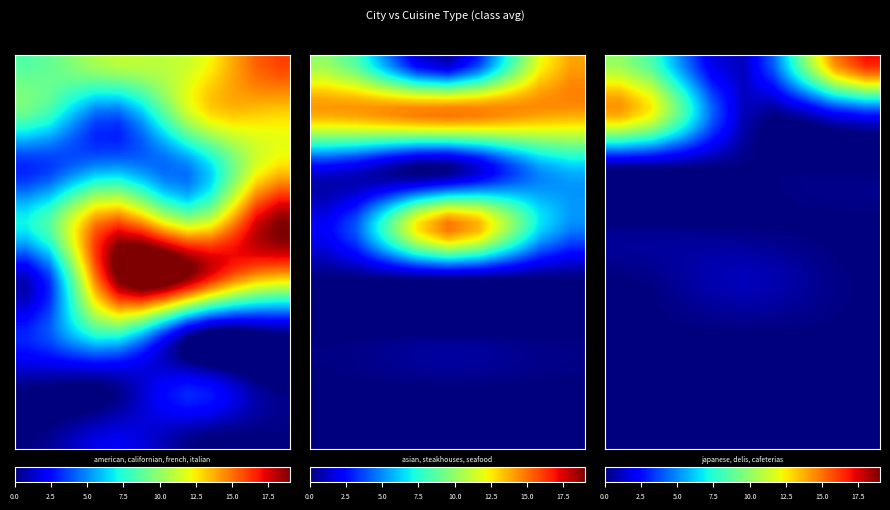

What is the average value of the bel air series?

0.2